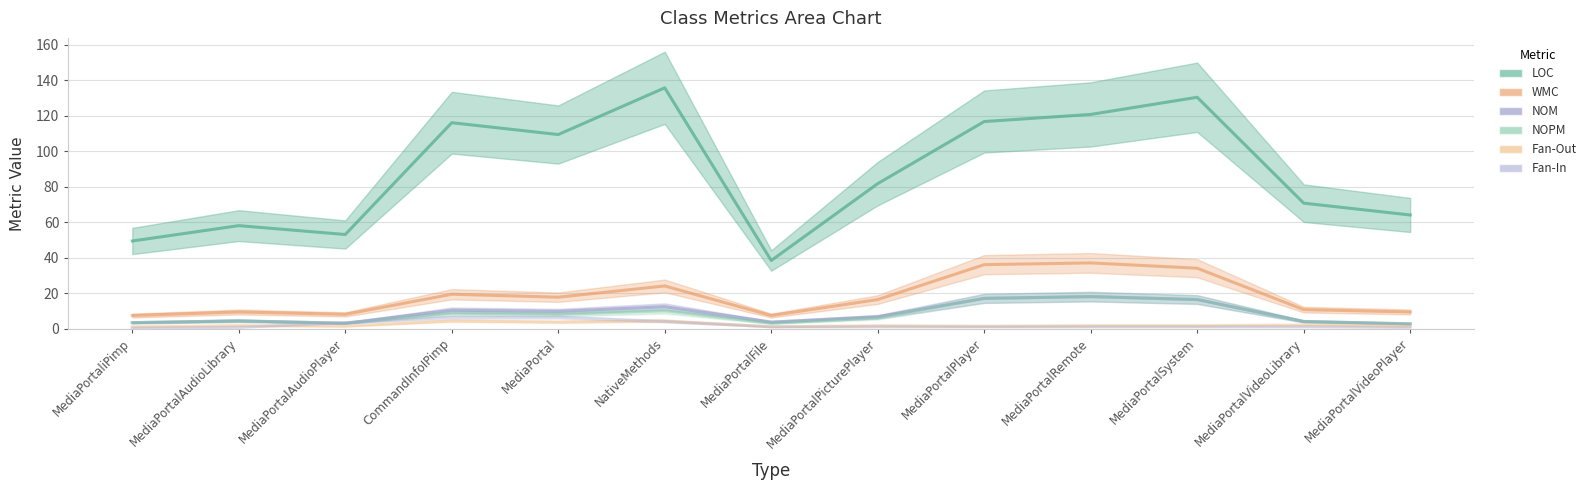

What is the label of the 11th point from the right?

MediaPortalAudioPlayer